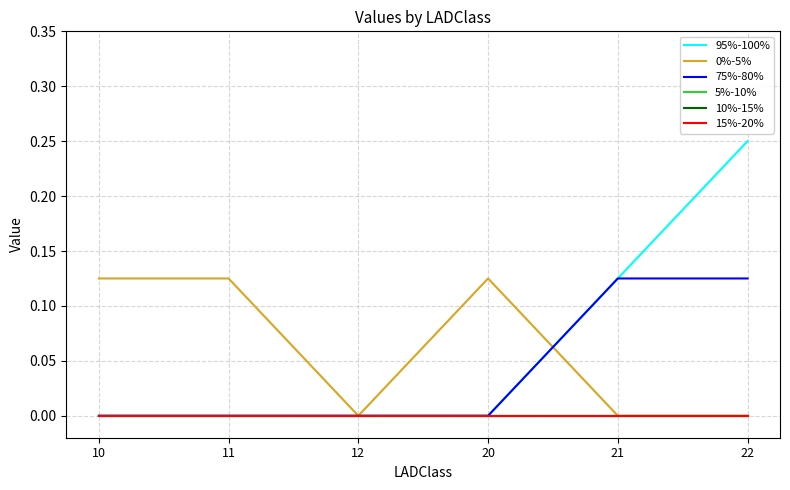

Where is 0%-5% nearest to the value 0?

12